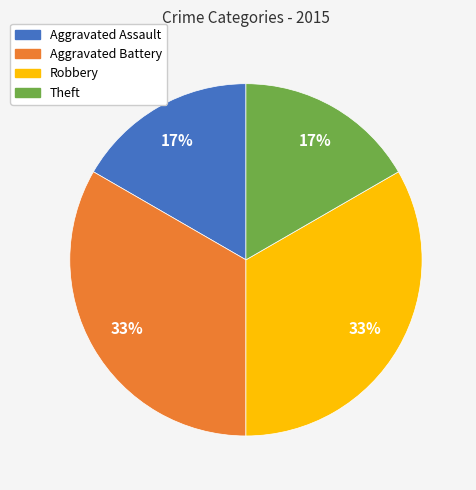

To the nearest percent, what is the average slice percentage?

25%